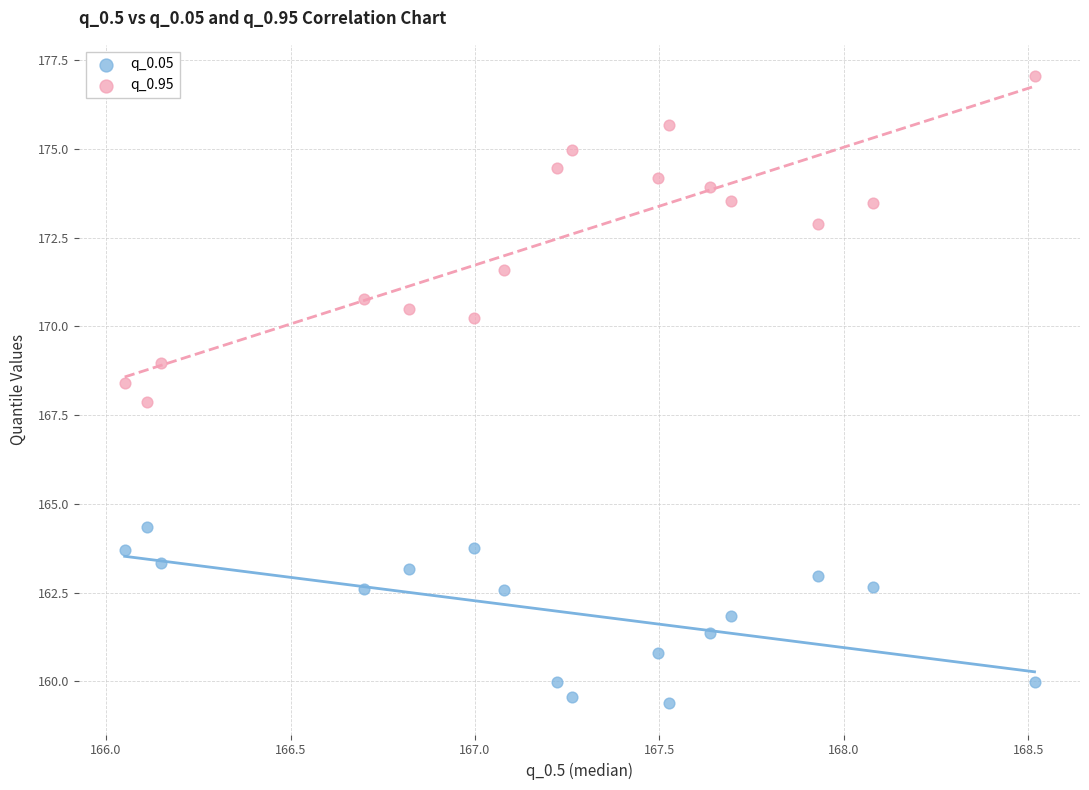

Which series contains the highest Y value?

q_0.95